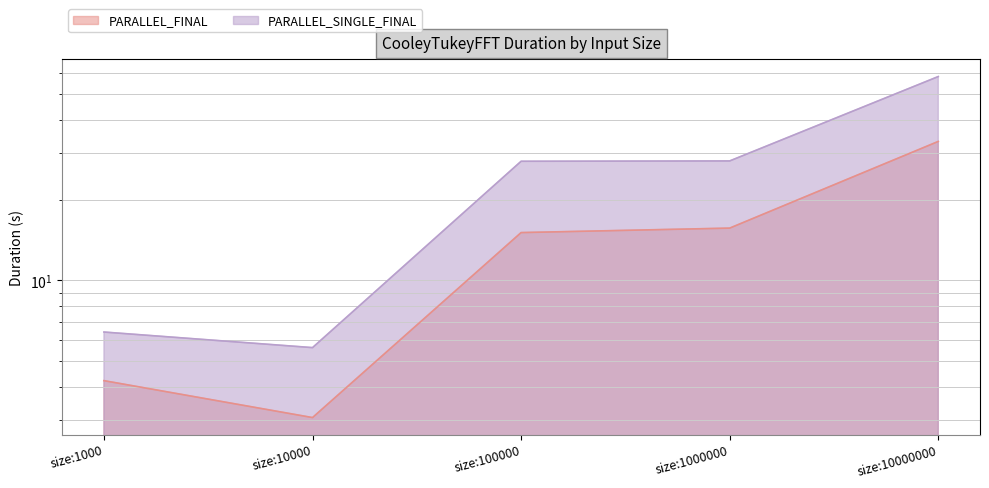

The PARALLEL_FINAL series shows 22.3 at size:100000. True or false?

False